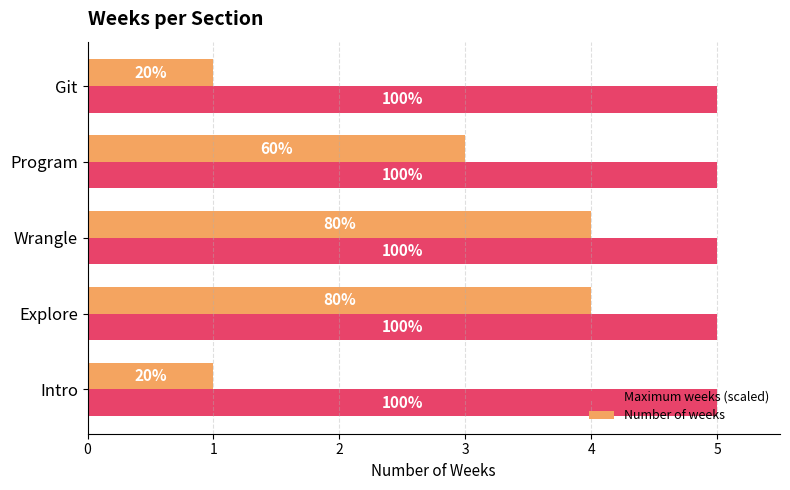

What are all the series names shown in the legend?

Maximum weeks (scaled), Number of weeks